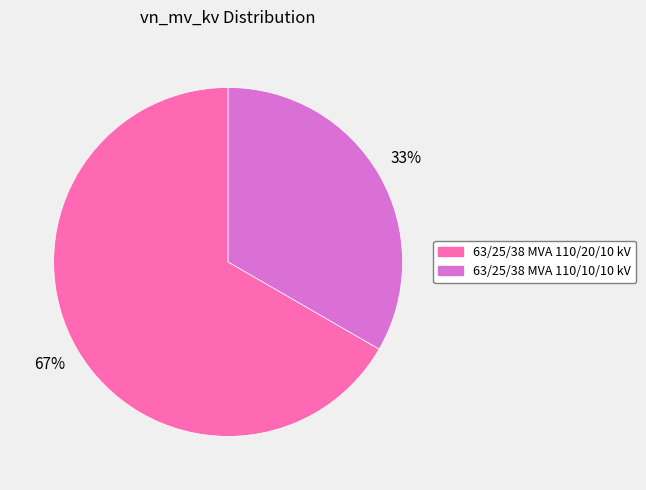

What is the smallest slice in the pie chart?

63/25/38 MVA 110/10/10 kV